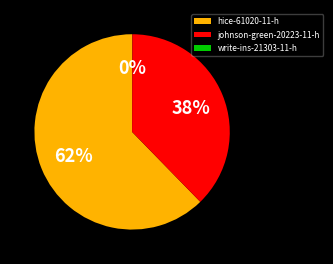

Which slice represents more than half of the pie?

hice-61020-11-h